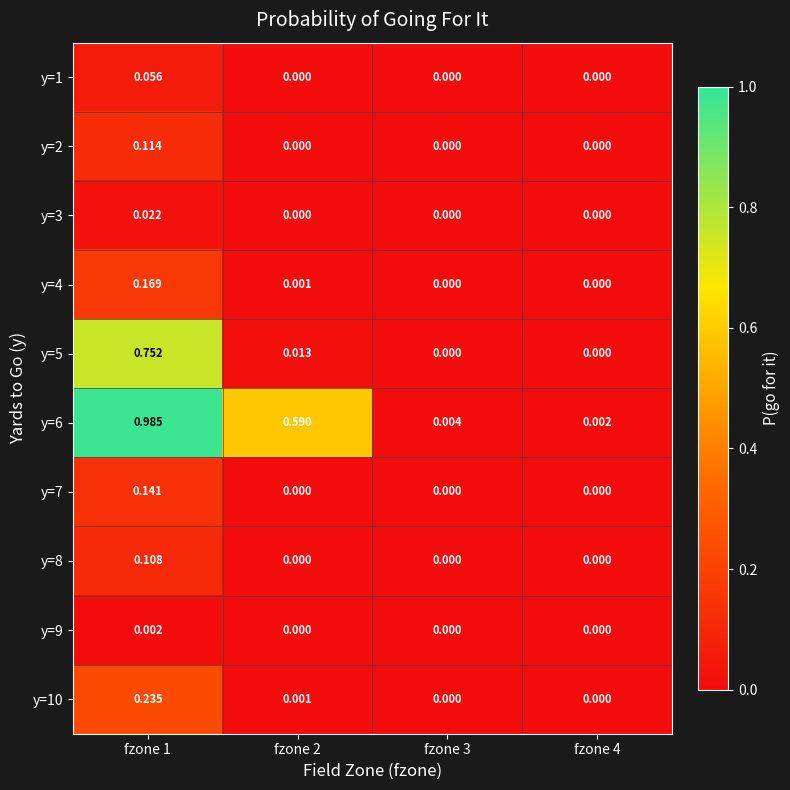

Which series has the largest total across all categories?

y=6